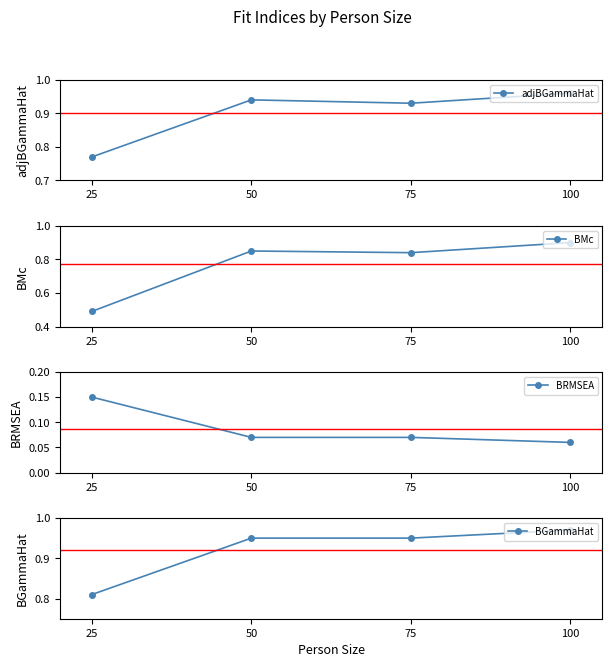

What are all the series names shown in the legend?

adjBGammaHat, BMc, BRMSEA, BGammaHat